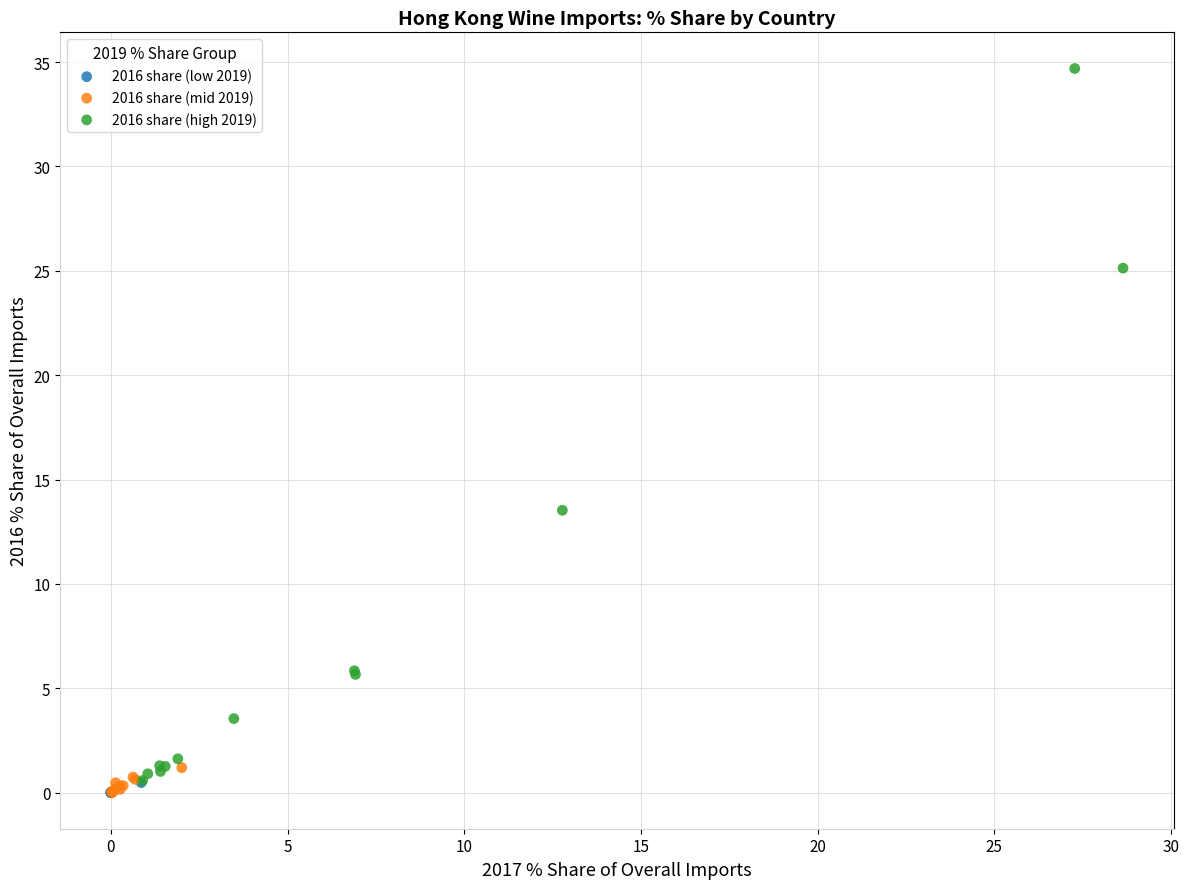

What are all the series names shown in the legend?

2016 share (low 2019), 2016 share (mid 2019), 2016 share (high 2019)